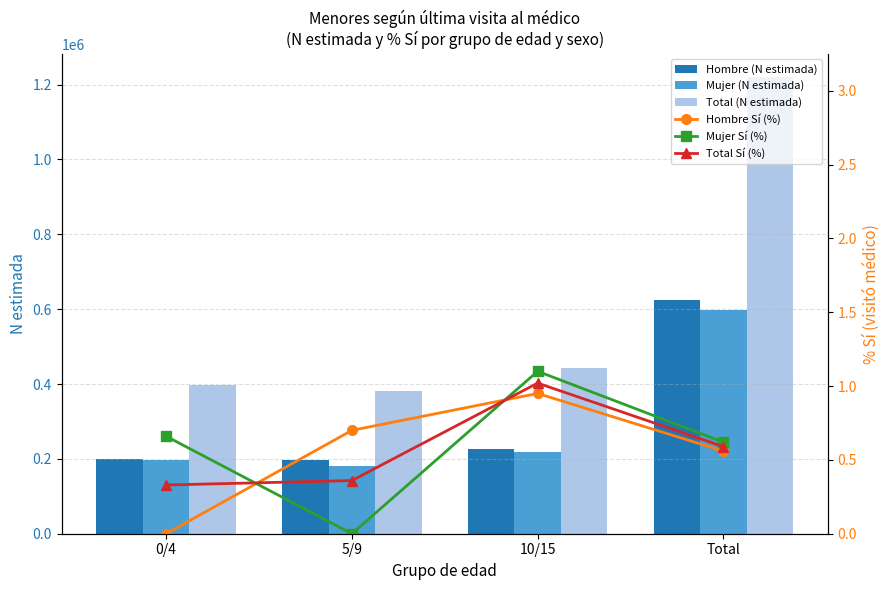

What is the difference between the highest and lowest values at 10/15?

442987.0